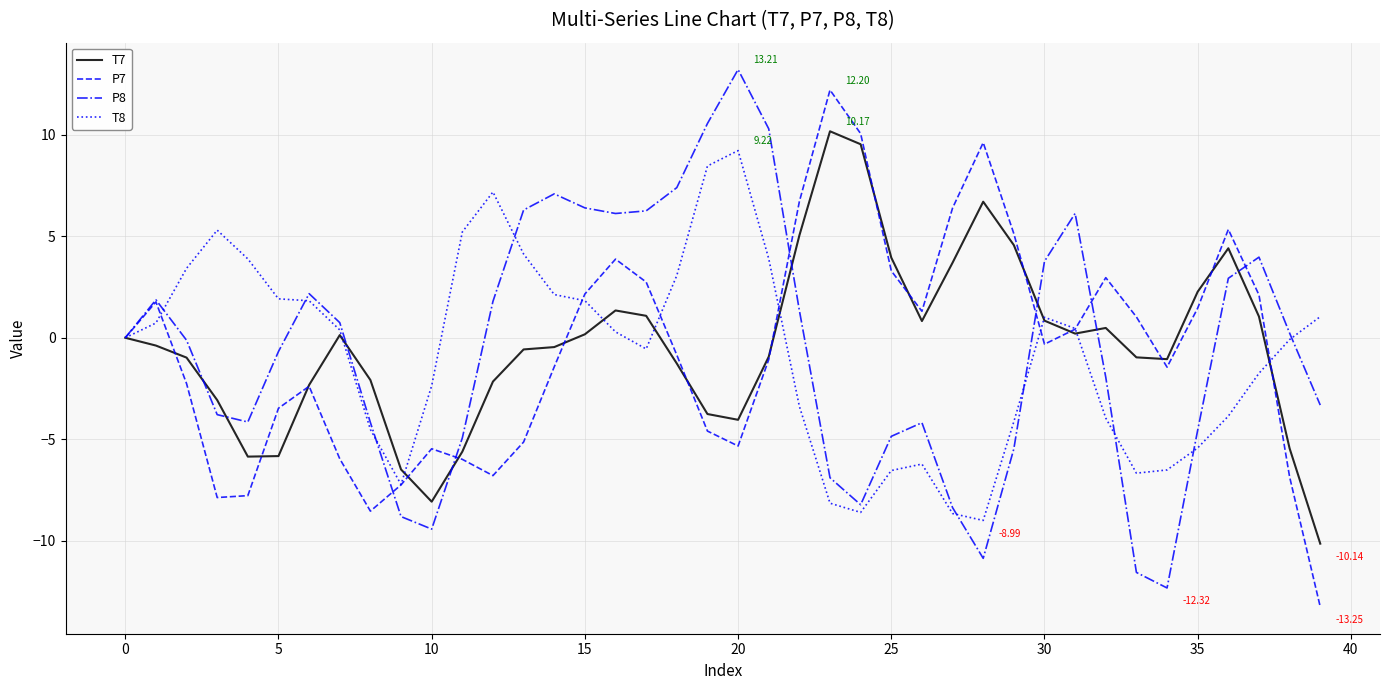

Which category has the lowest value in the T8 series?

28